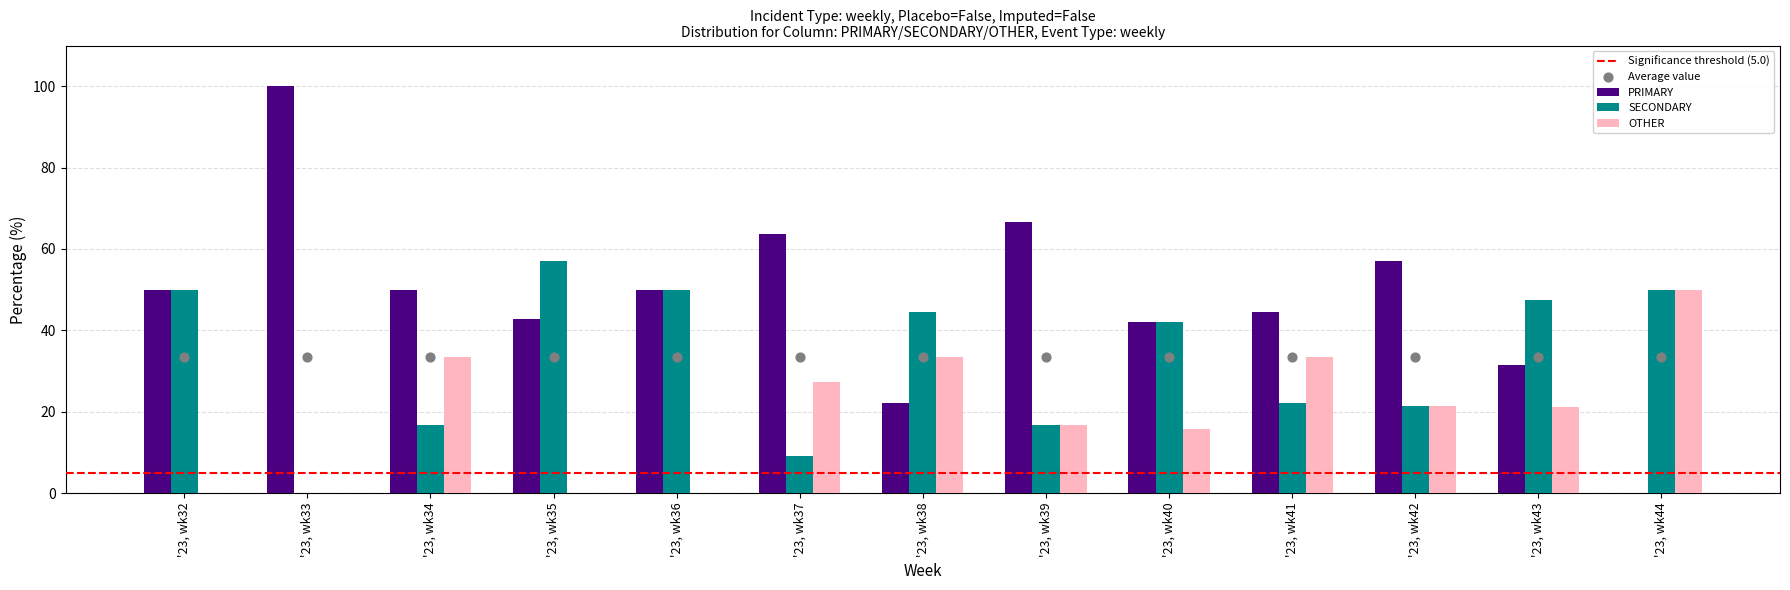

Which series contains the lowest Y value?

PRIMARY